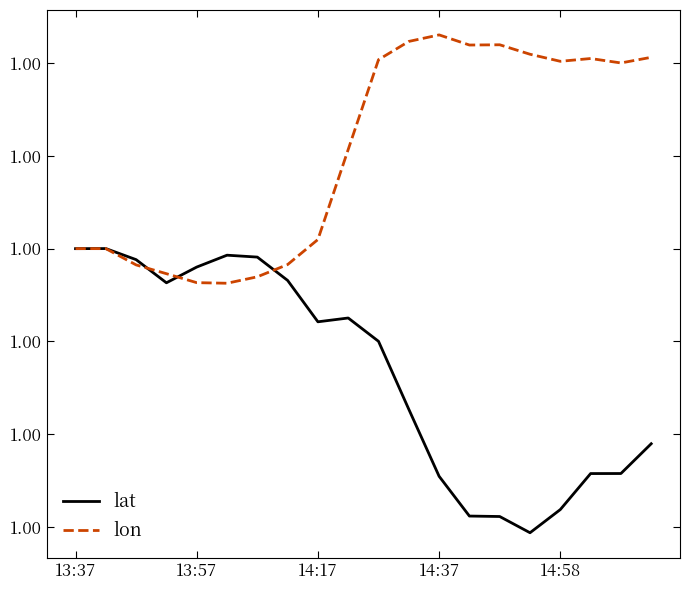

Reading left to right, what are all the values shown in this chart?

lat: 1.0	1.0	1.0	1.0	1.0	1.0	1.0	1.0	1.0	1.0	1.0	1.0	1.0	1.0	1.0	1.0	1.0	1.0	1.0	1.0
lon: 1.0	1.0	1.0	1.0	1.0	1.0	1.0	1.0	1.0	1.0	1.0	1.0	1.0	1.0	1.0	1.0	1.0	1.0	1.0	1.0